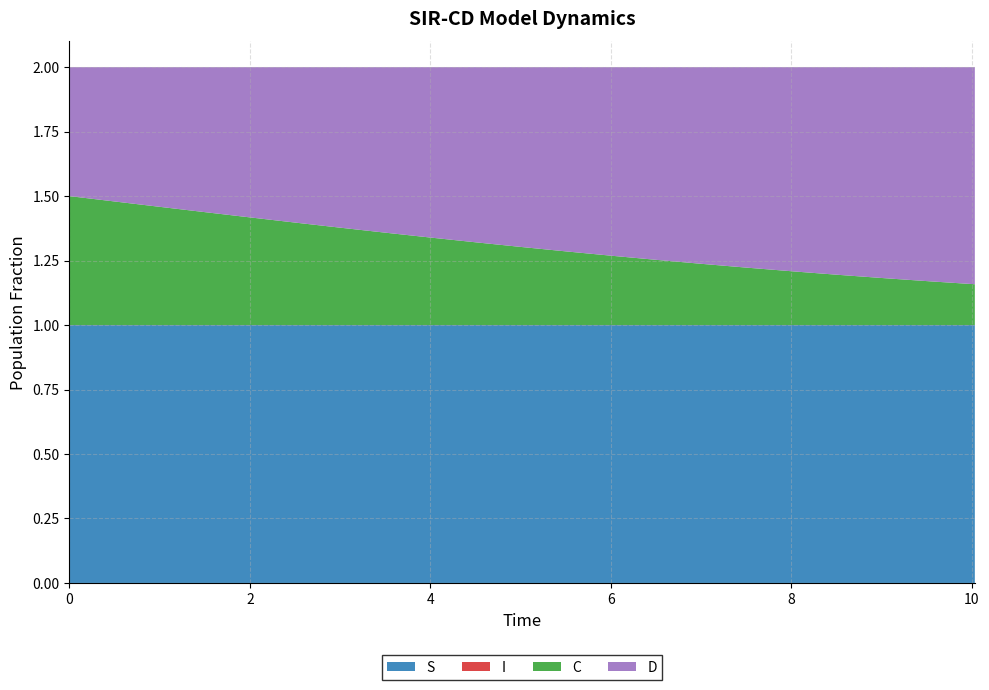

Reading left to right, list all the values displayed in this chart.

S: 1.0	1.0	1.0	1.0	1.0	1.0	1.0	1.0	1.0	1.0	1.0	1.0	1.0	1.0	1.0	1.0	1.0	1.0	1.0	1.0	1.0
I: 0.0	0.0	0.0	0.0	0.0	0.0	0.0	0.0	0.0	0.0	0.0	0.0	0.0	0.0	0.0	0.0	0.0	0.0	0.0	0.0	0.0
C: 0.5	0.5	0.5	0.4	0.4	0.4	0.4	0.4	0.3	0.3	0.3	0.3	0.3	0.3	0.2	0.2	0.2	0.2	0.2	0.2	0.2
D: 0.5	0.5	0.5	0.6	0.6	0.6	0.6	0.6	0.7	0.7	0.7	0.7	0.7	0.7	0.8	0.8	0.8	0.8	0.8	0.8	0.8